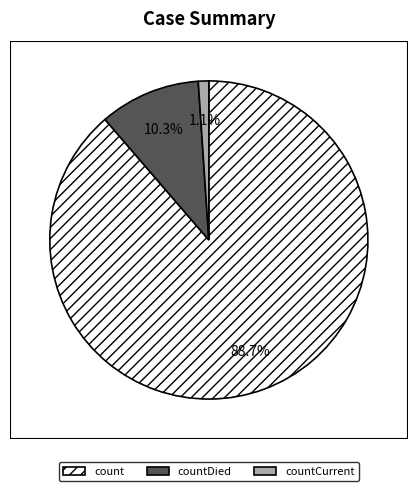

How many slices are in this pie chart?

3